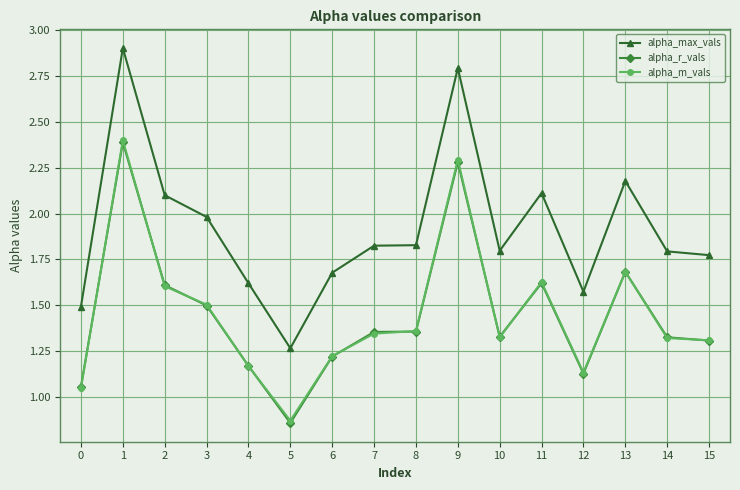

What are all the series names shown in the legend?

alpha_max_vals, alpha_r_vals, alpha_m_vals